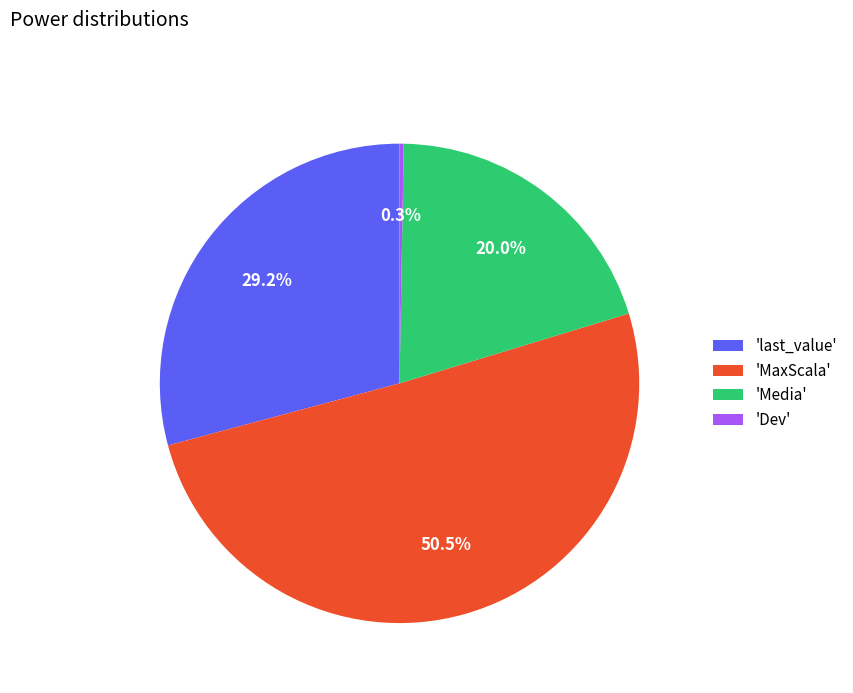

Between 'MaxScala' and 'Dev', which is larger?

'MaxScala'